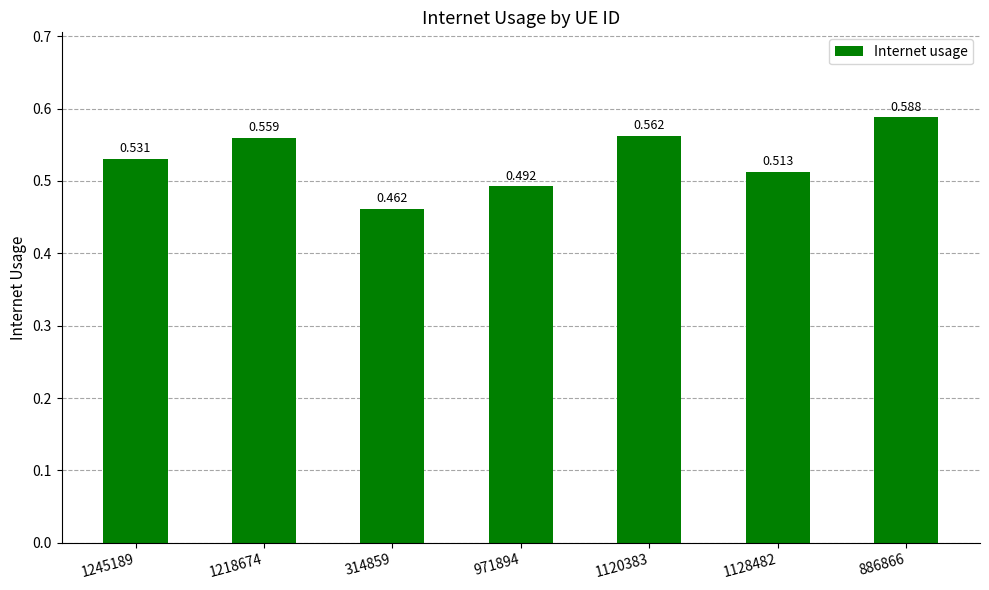

Reading right to left, extract all data points from this chart.

886866=0.6	1128482=0.5	1120383=0.6	971894=0.5	314859=0.5	1218674=0.6	1245189=0.5